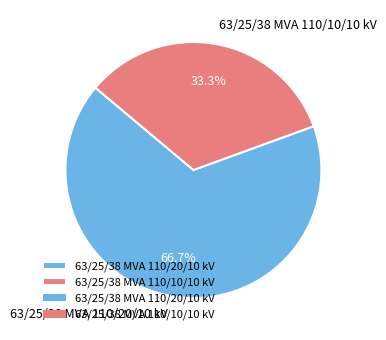

Is the sum of 63/25/38 MVA 110/20/10 kV and 63/25/38 MVA 110/10/10 kV greater than half?

Yes